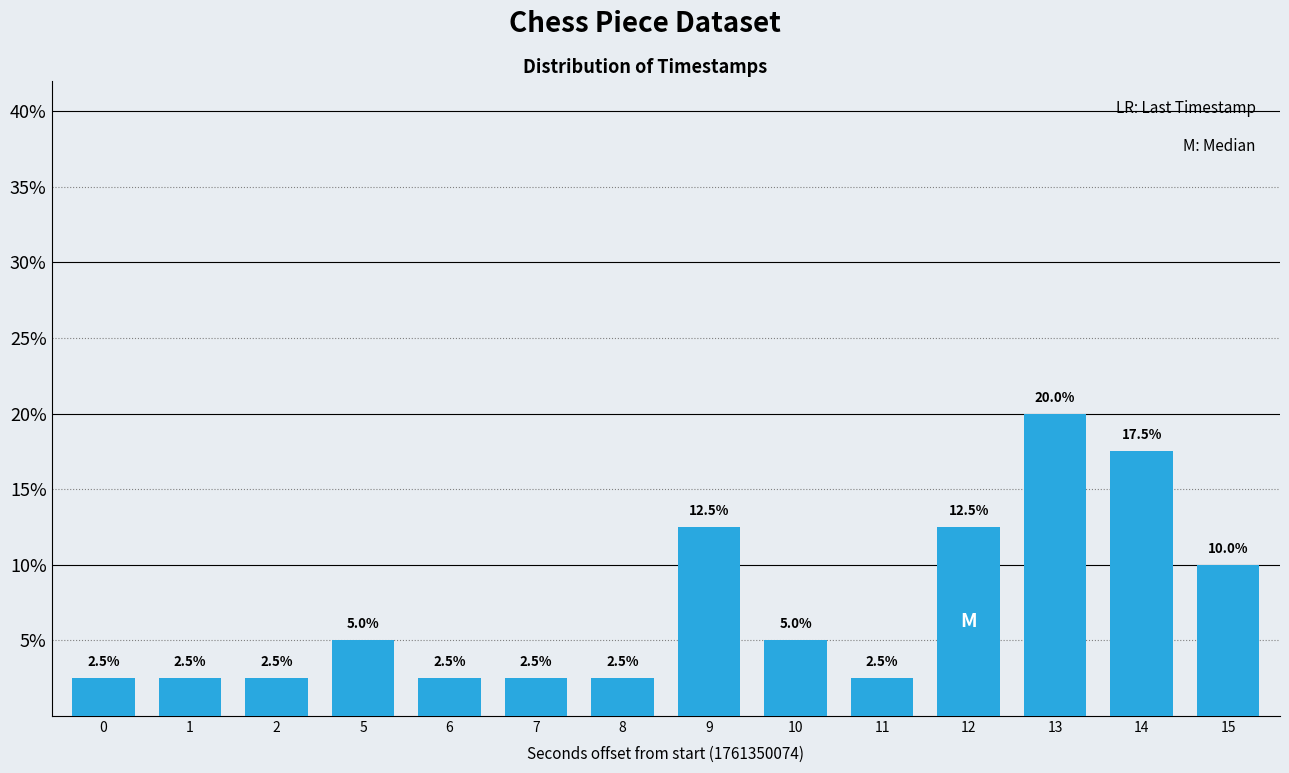

Reading right to left, what are all the values shown in this chart?

10.0	17.5	20.0	12.5	2.5	5.0	12.5	2.5	2.5	2.5	5.0	2.5	2.5	2.5